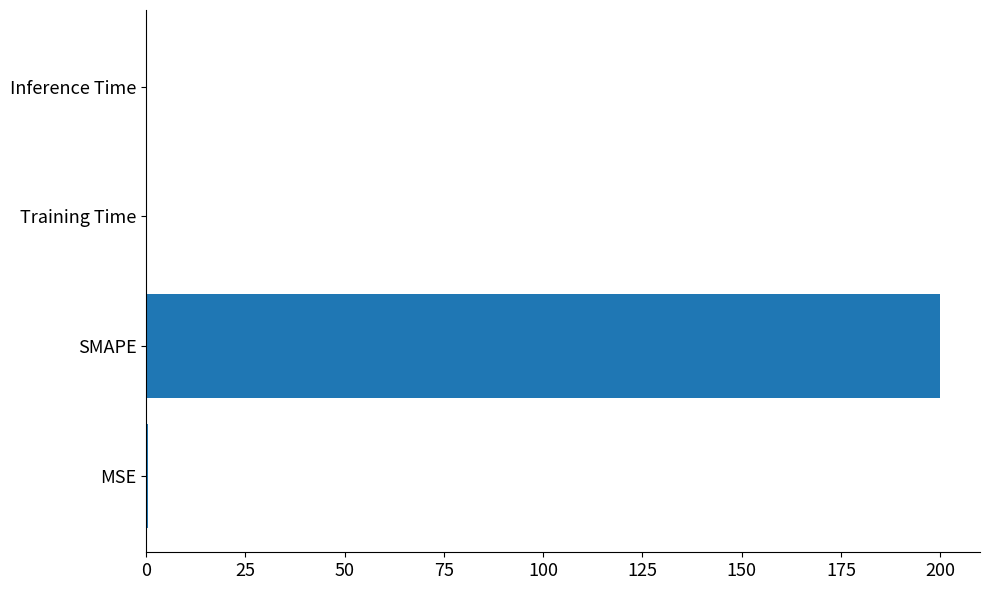

What is the sum of all values?

200.4